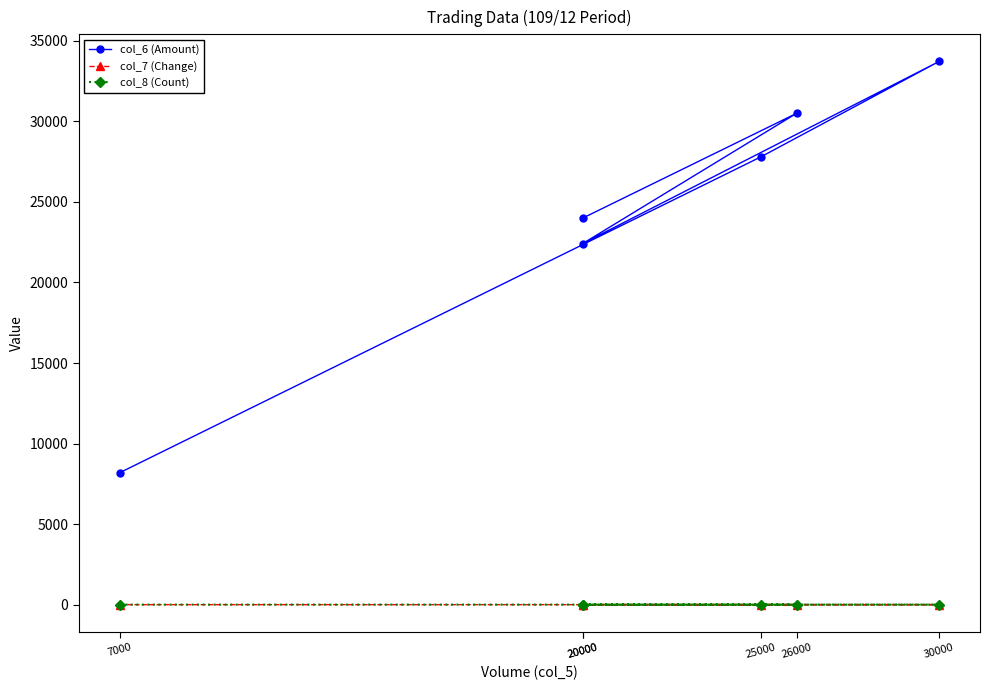

What is the spread (max minus min) of values at 7000?

8190.1